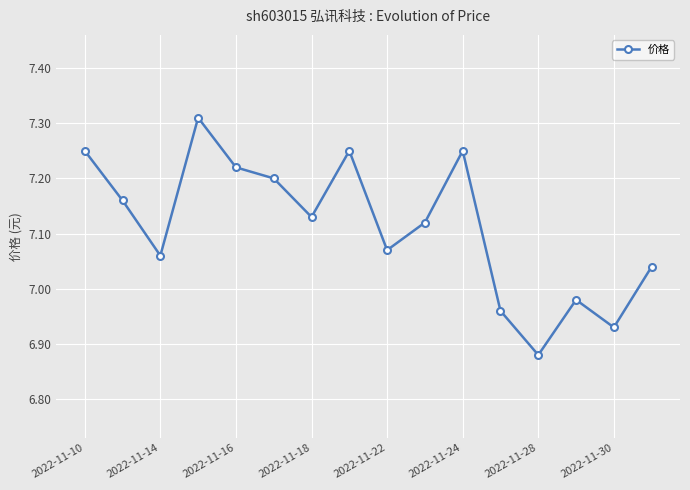

How many values are below 7?

4